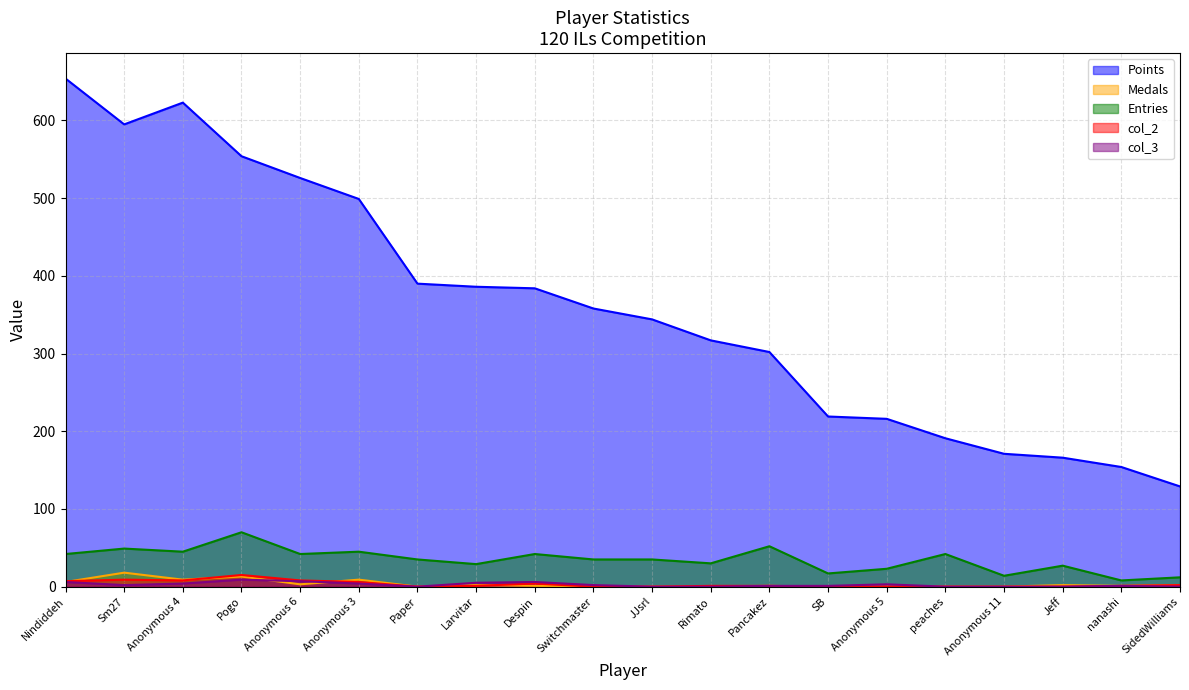

At which label does col_3 first exceed 2?

Nindiddeh